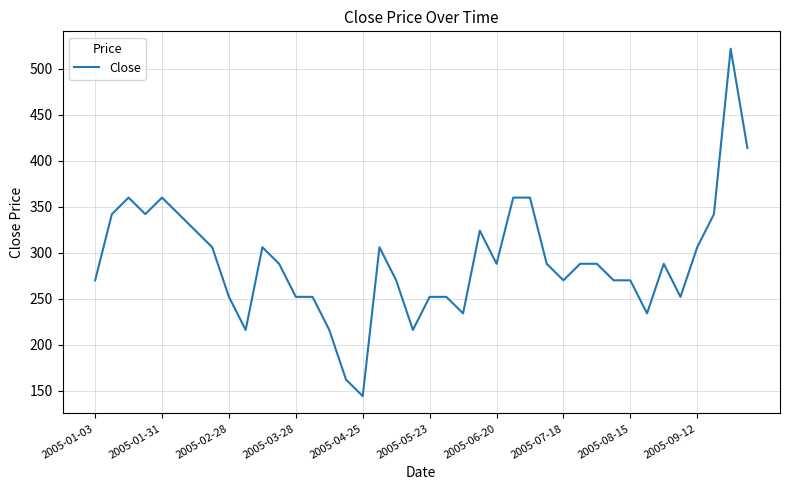

How many lines are shown in the chart?

1